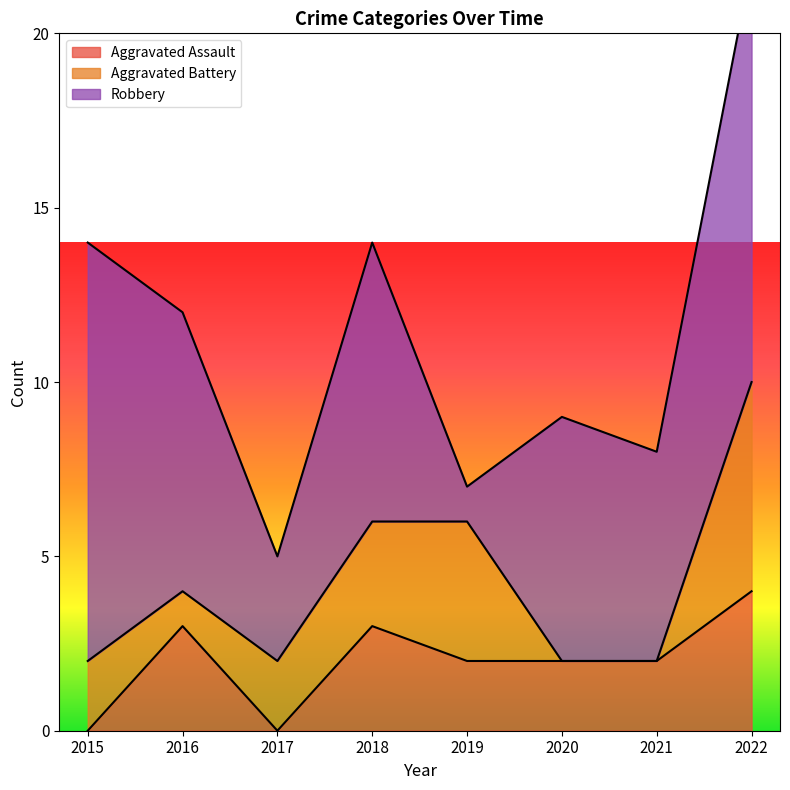

At how many categories does at least one series exceed 6?

5